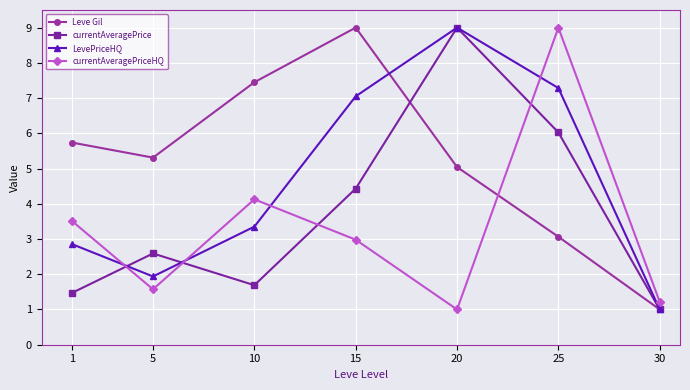

Rank the series by their average value, from lowest to highest.

currentAveragePriceHQ, currentAveragePrice, LevePriceHQ, Leve Gil